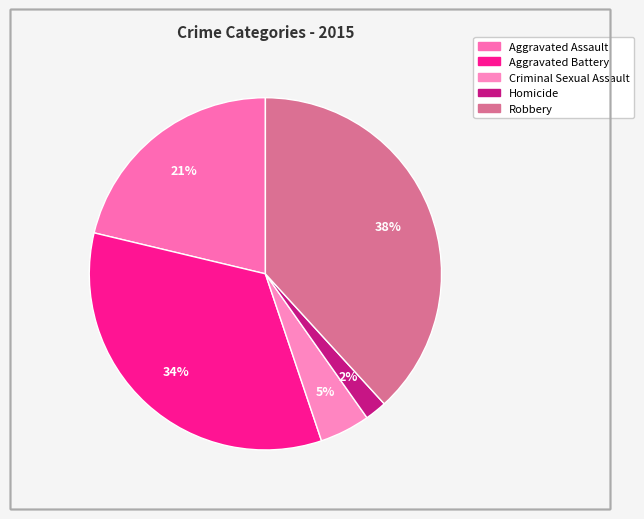

To the nearest percent, what percentage of the pie is Homicide?

2%